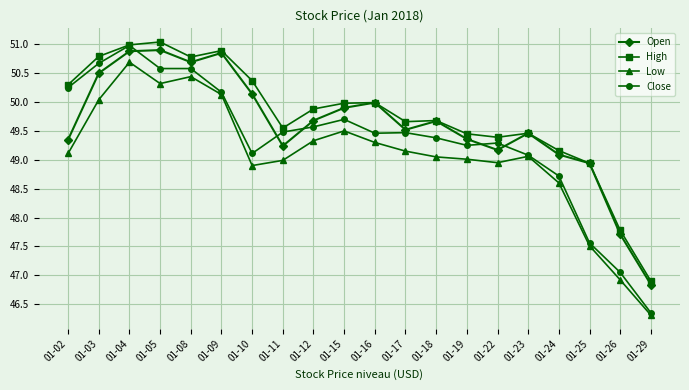

In Open, how many points are lower than both neighbors (excluding endpoints)?

4